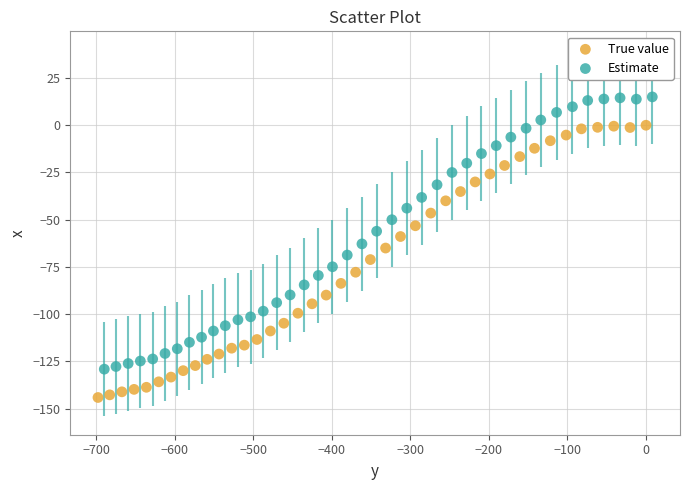

What are all the series names shown in the legend?

True value, Estimate